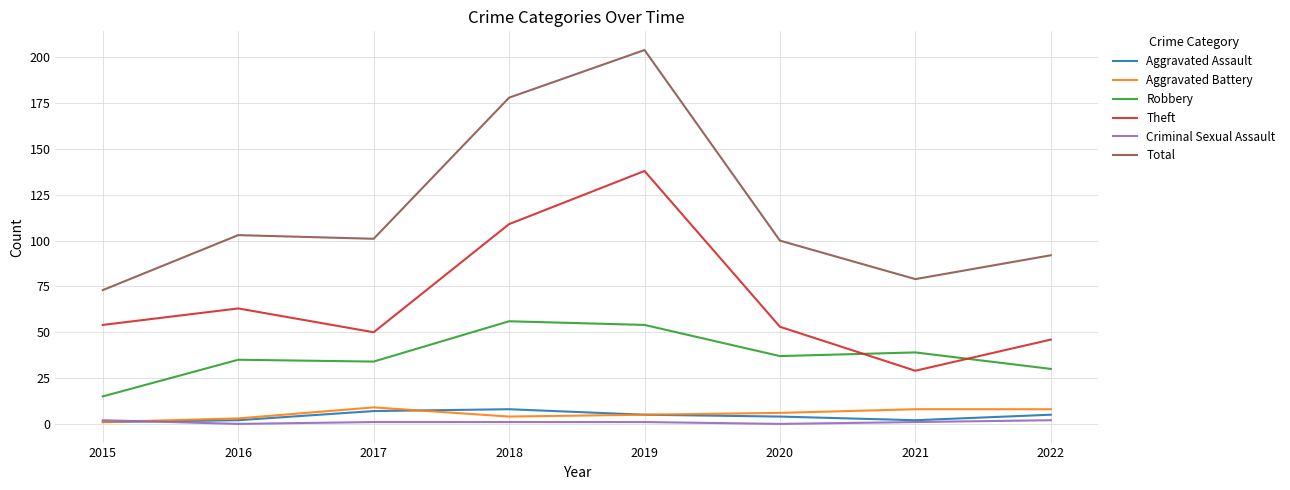

How many series are shown in this chart?

6